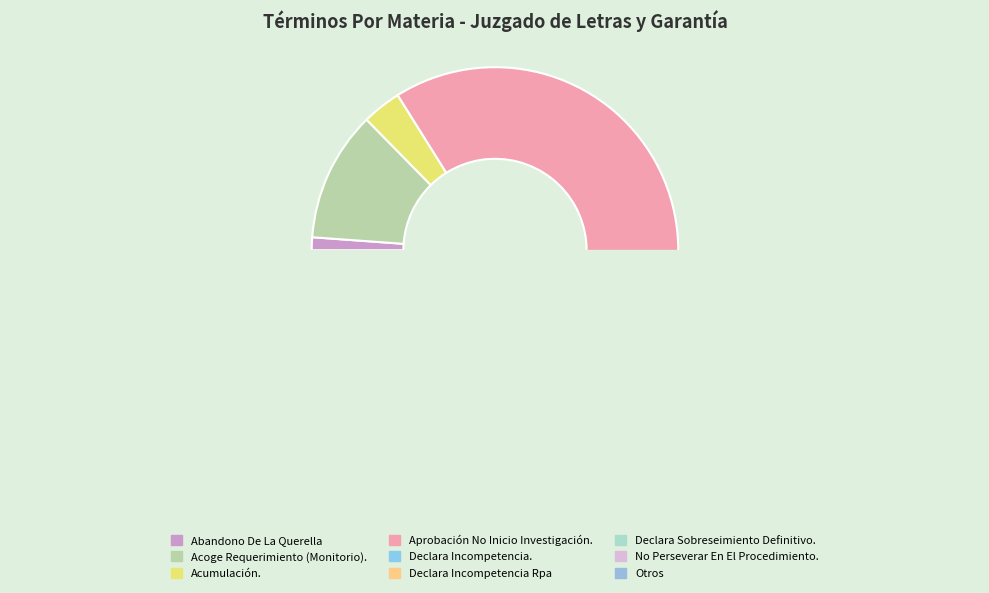

True or false: Acumulación. accounts for 10% of the total.

False